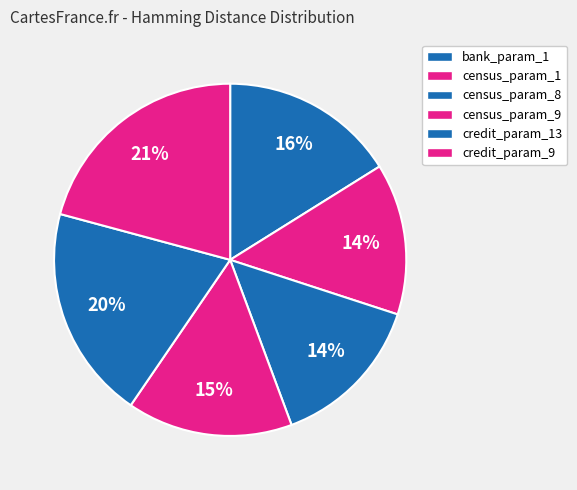

How many segments does this pie chart have?

6